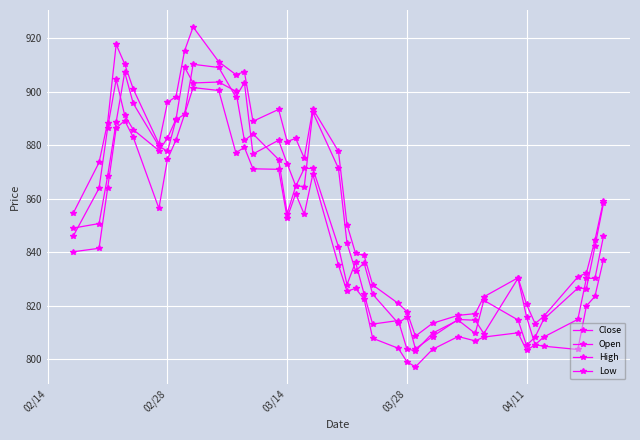

How many values in the High series are below 873?

20